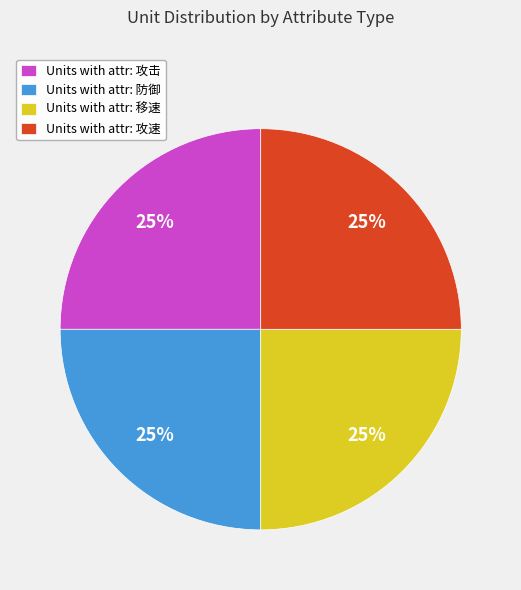

The Units with attr: 移速 slice represents 25% of the pie. True or false?

True